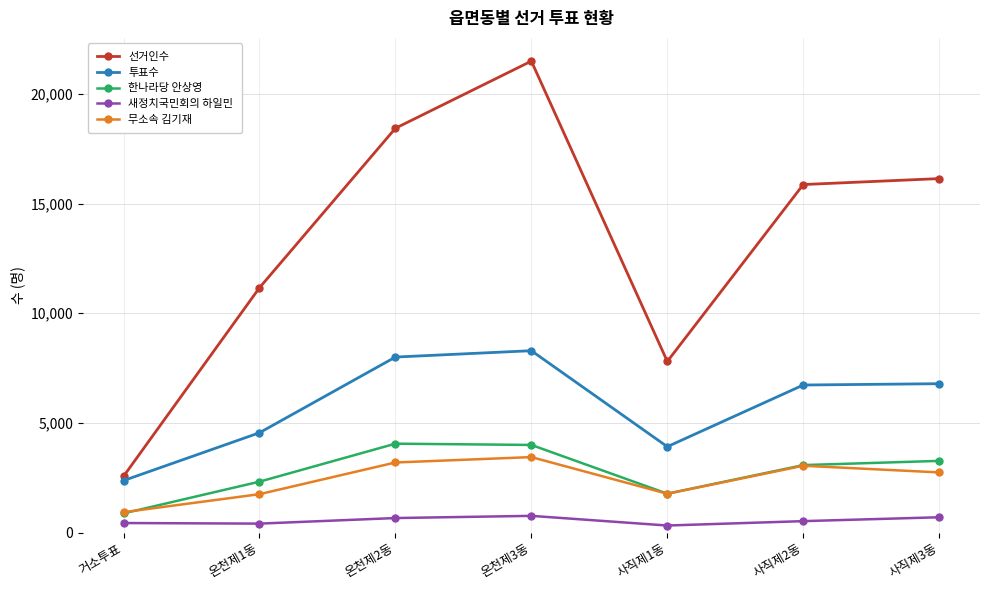

At which category does 무소속 김기재 reach its first local valley?

사직제1동